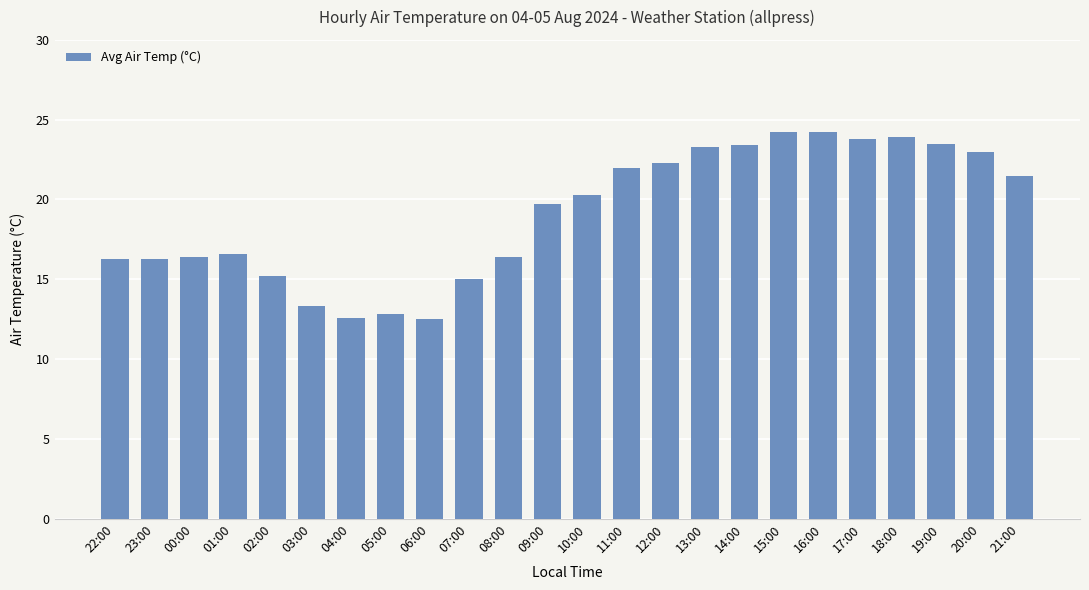

True or false: the data shows 23.9 at 18:00.

True